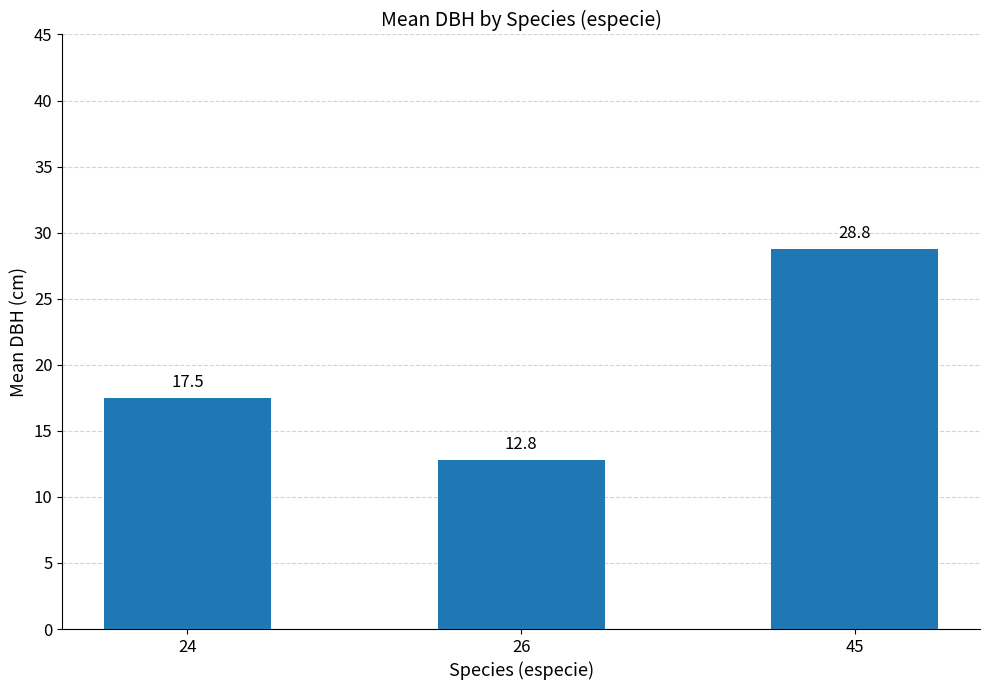

Is it true that the value at 45 is 28.8?

True